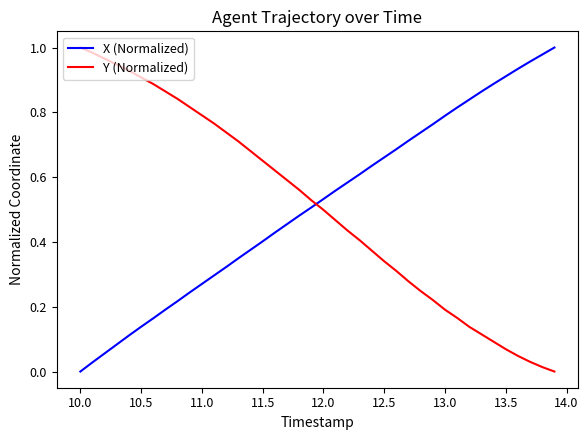

What are all the series names shown in the legend?

X (Normalized), Y (Normalized)